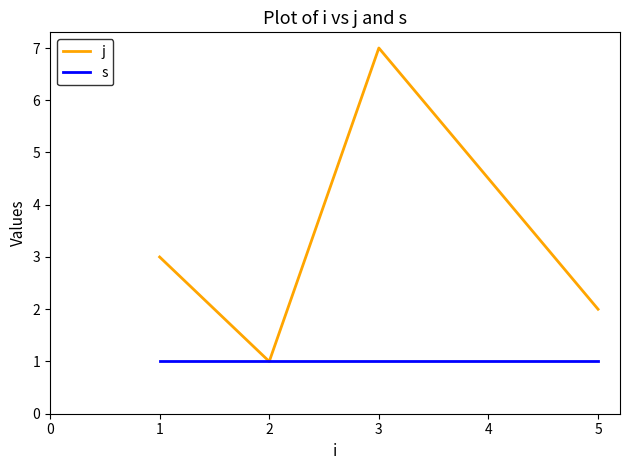

True or false: j has more than 1 points higher than both neighbors.

False